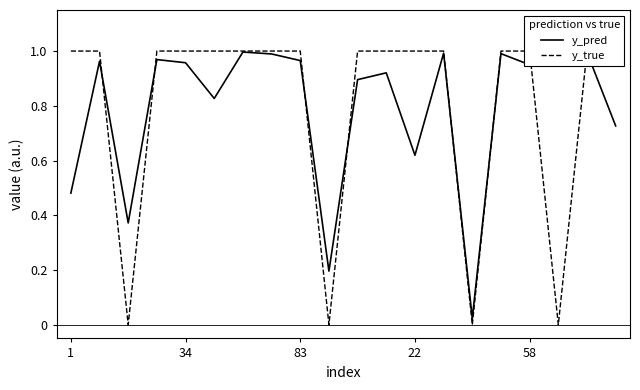

True or false: y_pred has a value of 0.1 at 1.

False